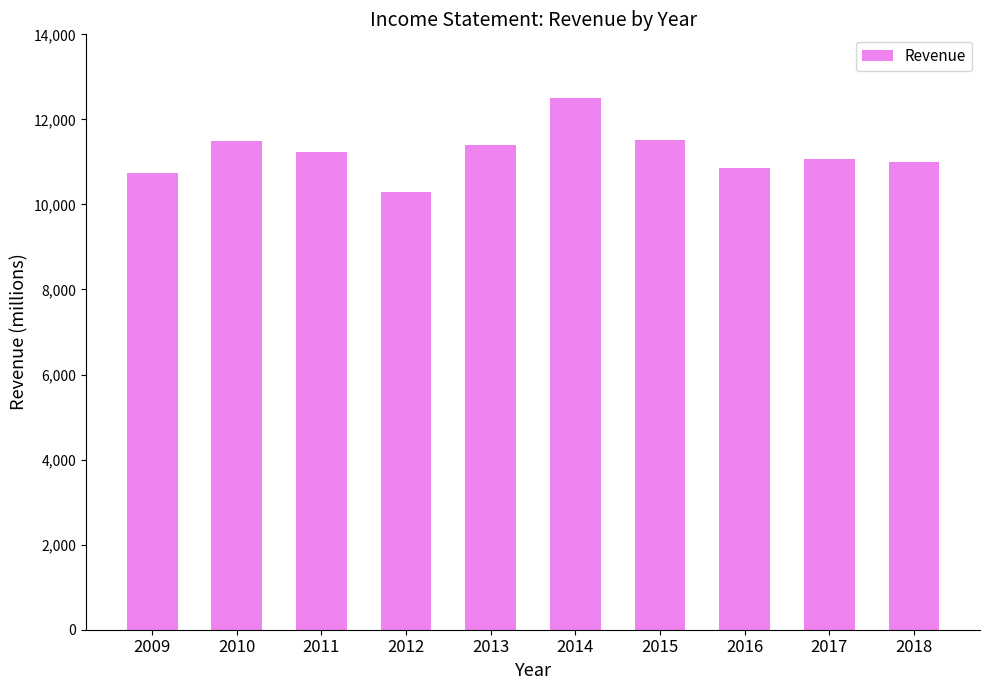

What is the difference between the maximum and second lowest values?

1749